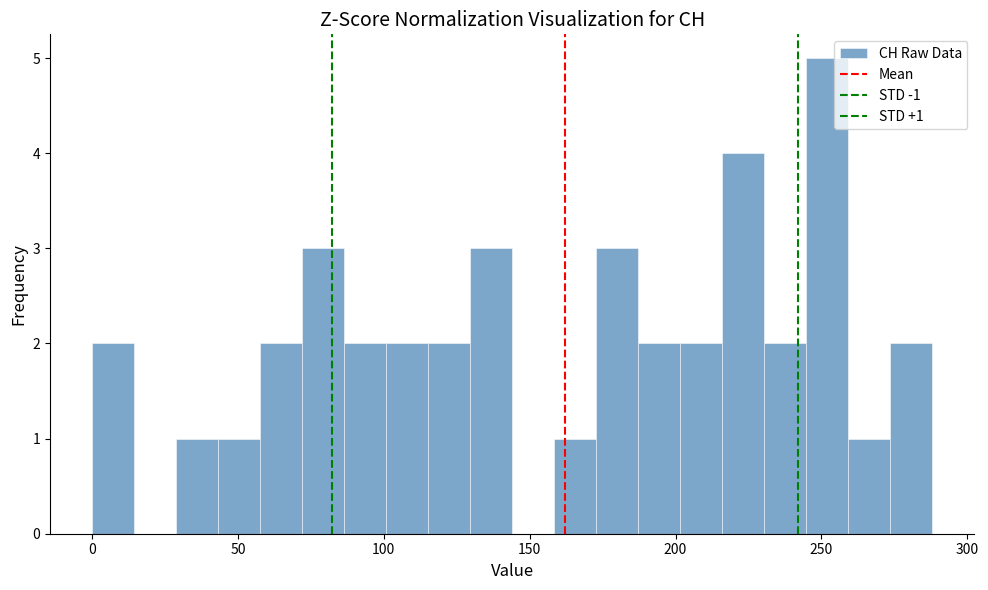

Read against the x-axis, roughly where is the centre of the tallest bar?

250